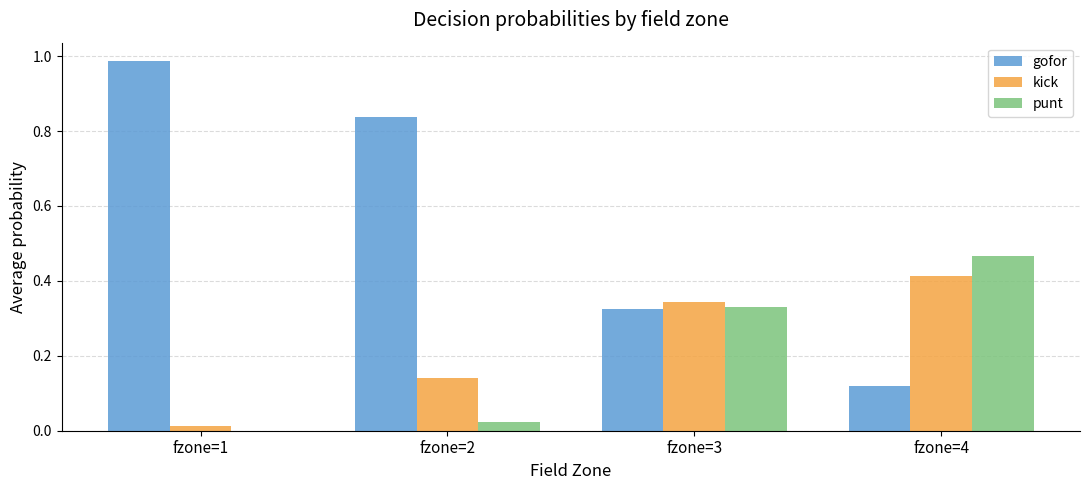

Which category has the highest value across all series?

fzone=1